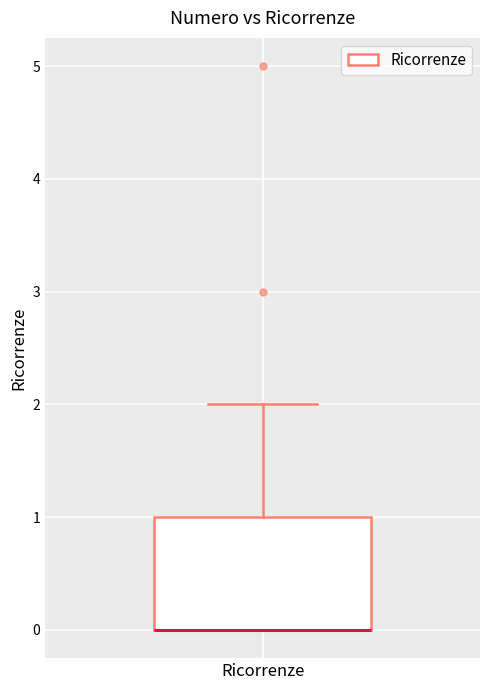

Transcribe this box plot: give where the median line is, the range the box spans, and where the two whiskers end, as read against the y-axis. The values are not printed on the chart, so give them approximately, as read against the axis.

median 0 (drawn on the box's lower edge), box 0 to 1, whiskers 0 to 2